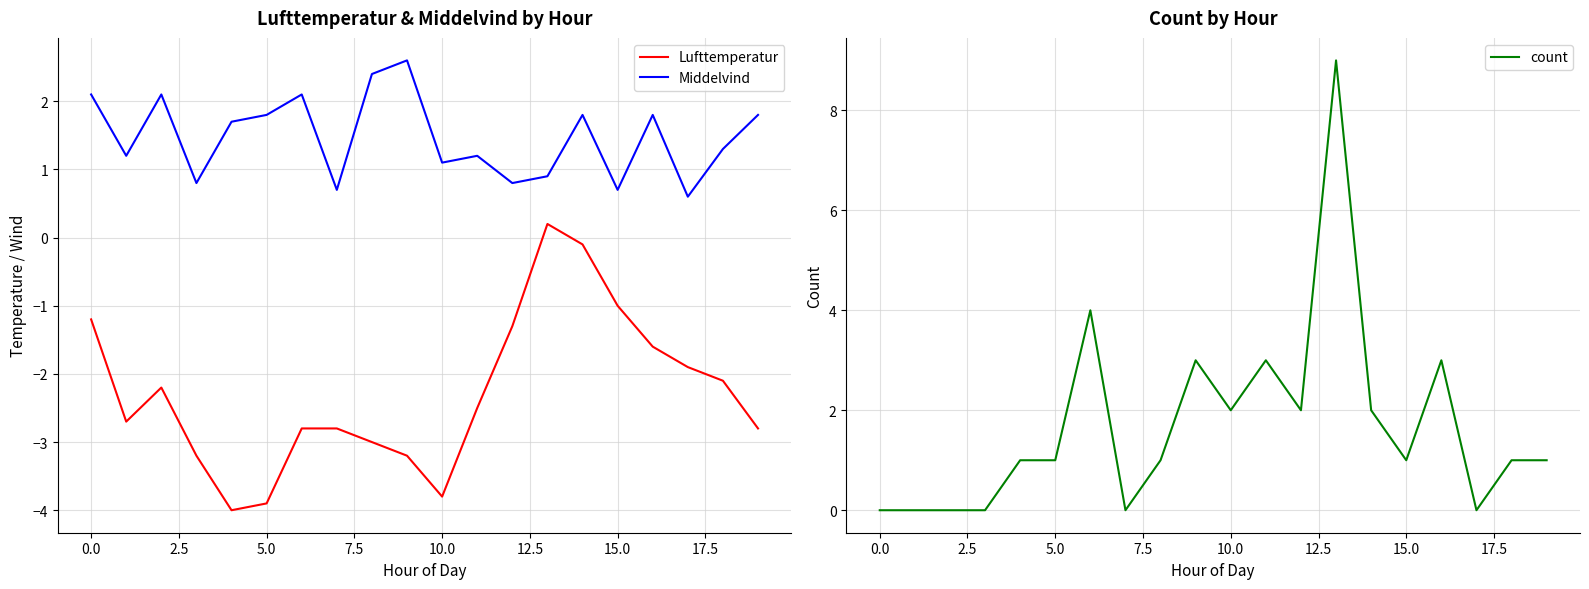

Which series has the largest total across all categories?

count